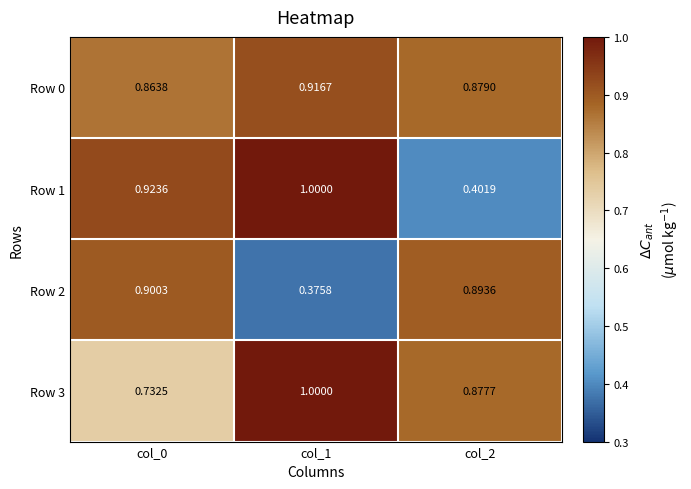

Is the value of Row 0 at col_2 greater than the value of Row 1 at col_2?

Yes